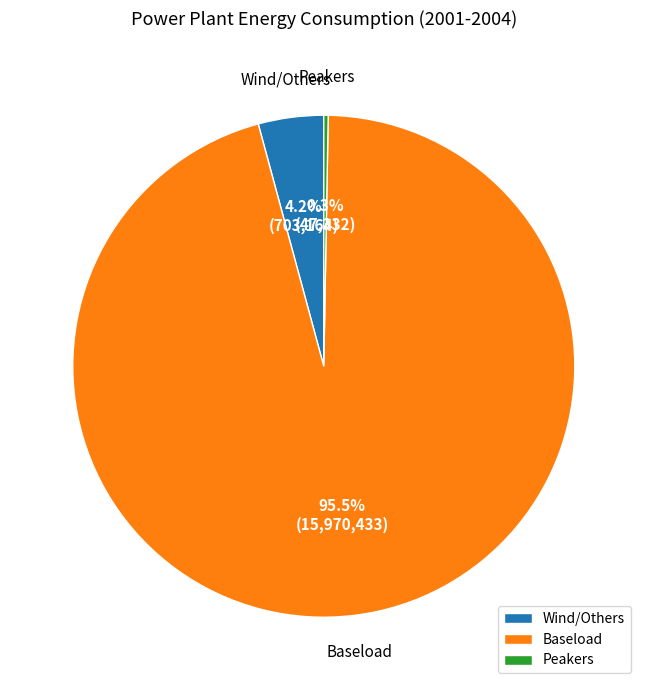

True or false: Wind/Others accounts for 4% of the total.

True